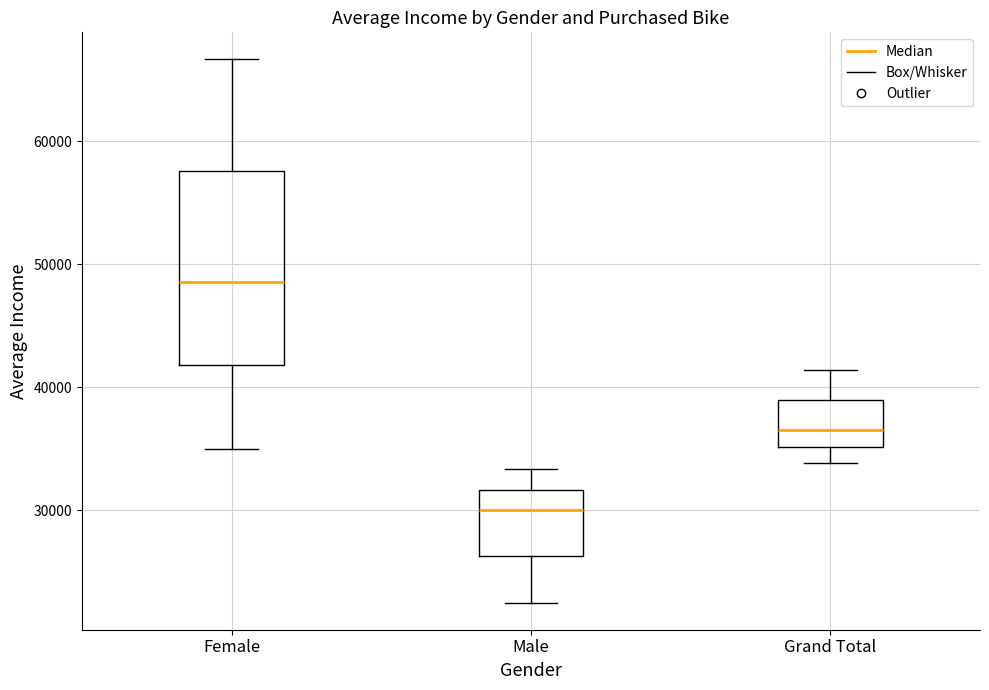

Which box is the tallest, from its lower edge to its upper edge?

Female